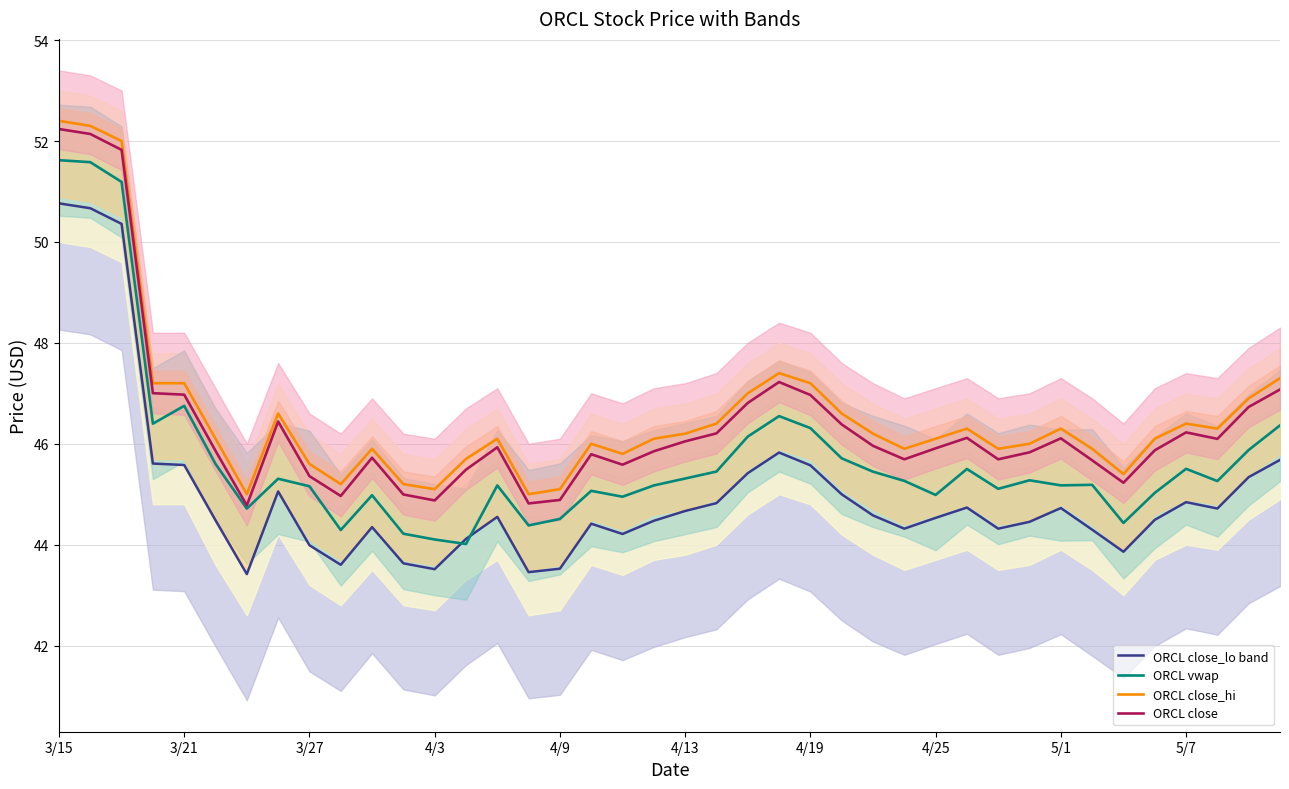

What is the lowest value of the ORCL close_lo band series?

43.4